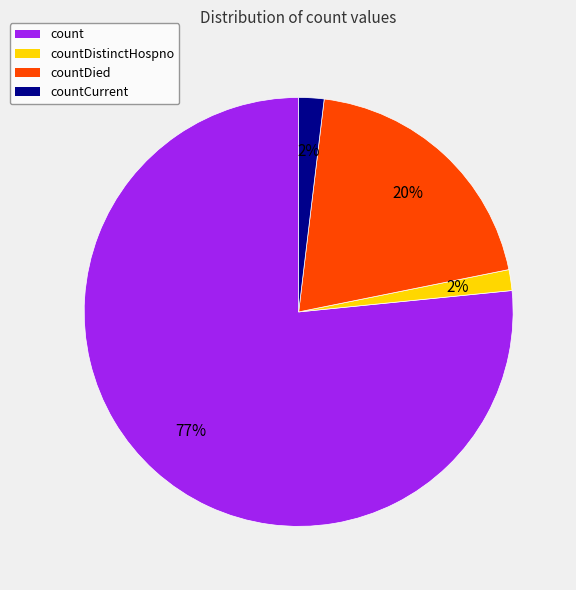

Which slice is the largest?

count